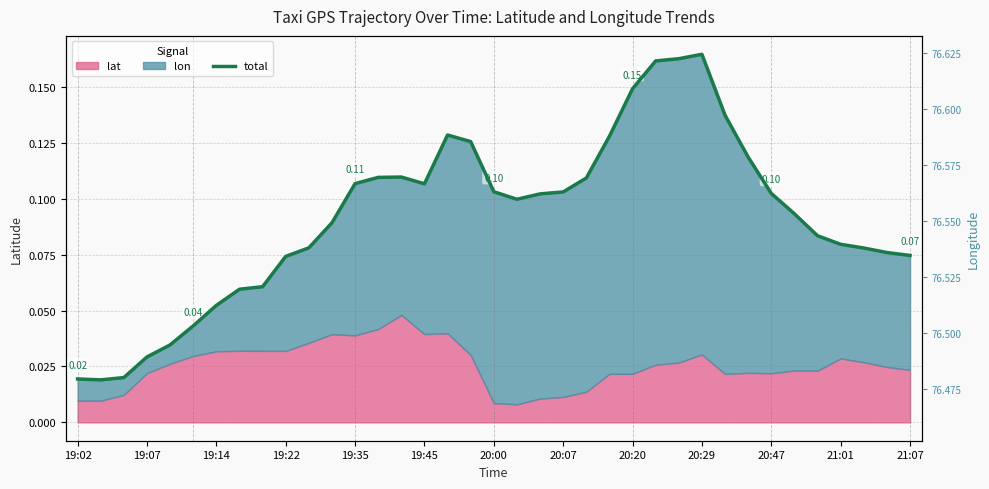

The value at 20:20 is 0.1. True or false?

True